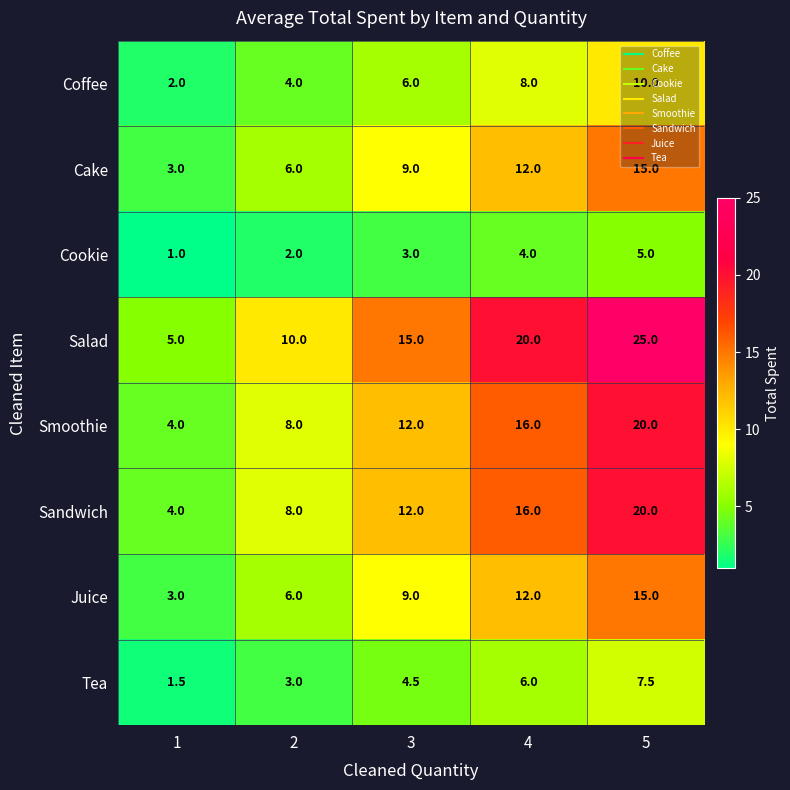

What is the minimum value for Smoothie?

4.0